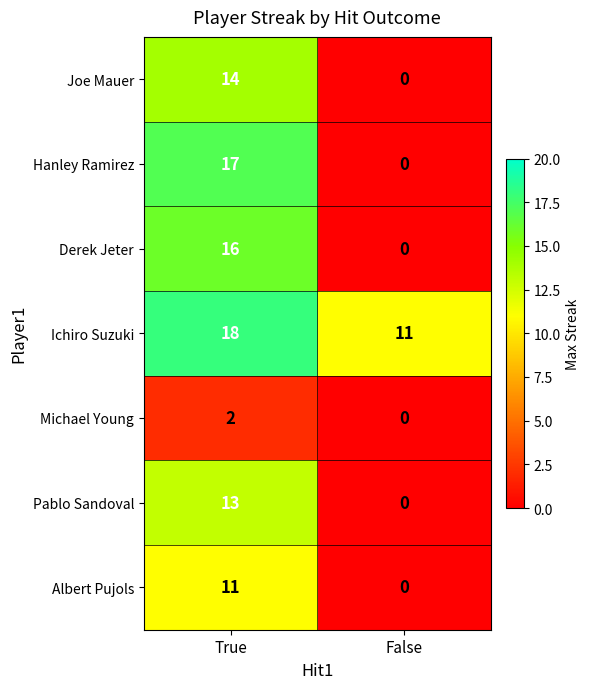

What is the average value of the Albert Pujols series?

6